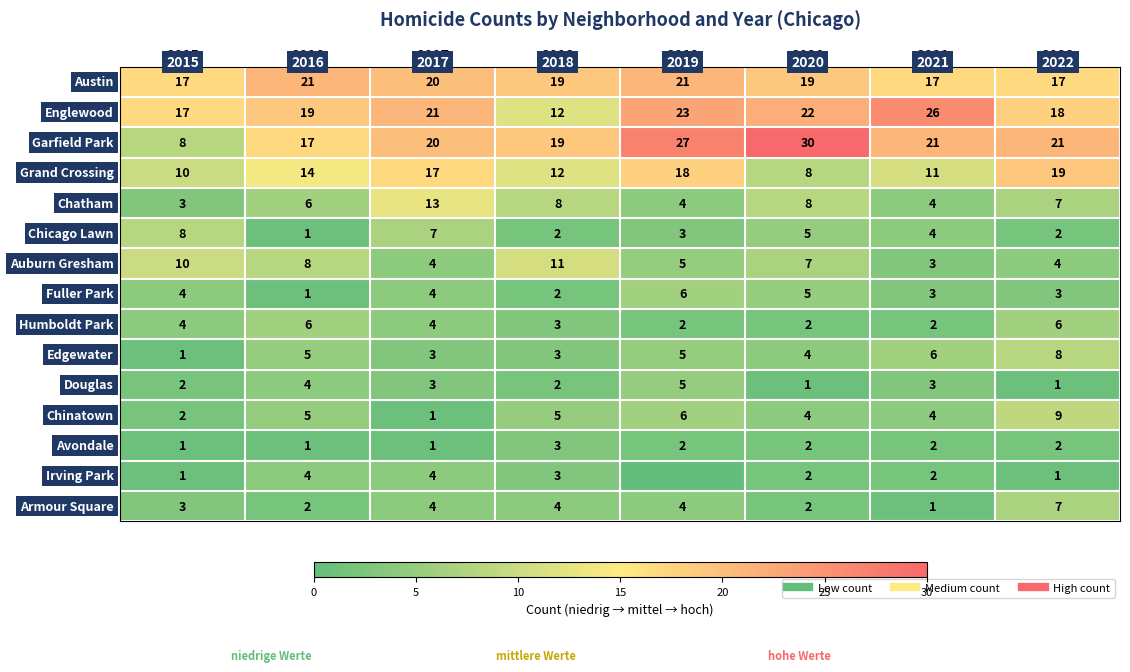

True or false: Fuller Park has a value of 1 at 2022.

False